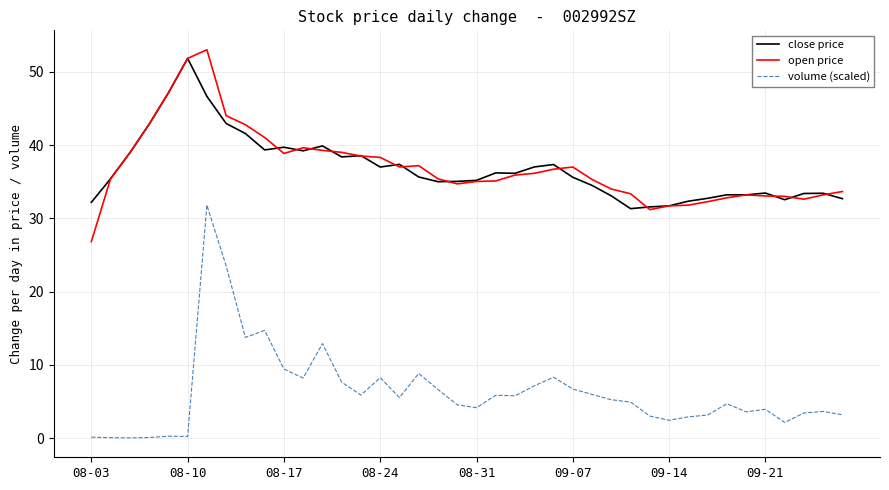

What is the lowest value of the close price series?

31.3